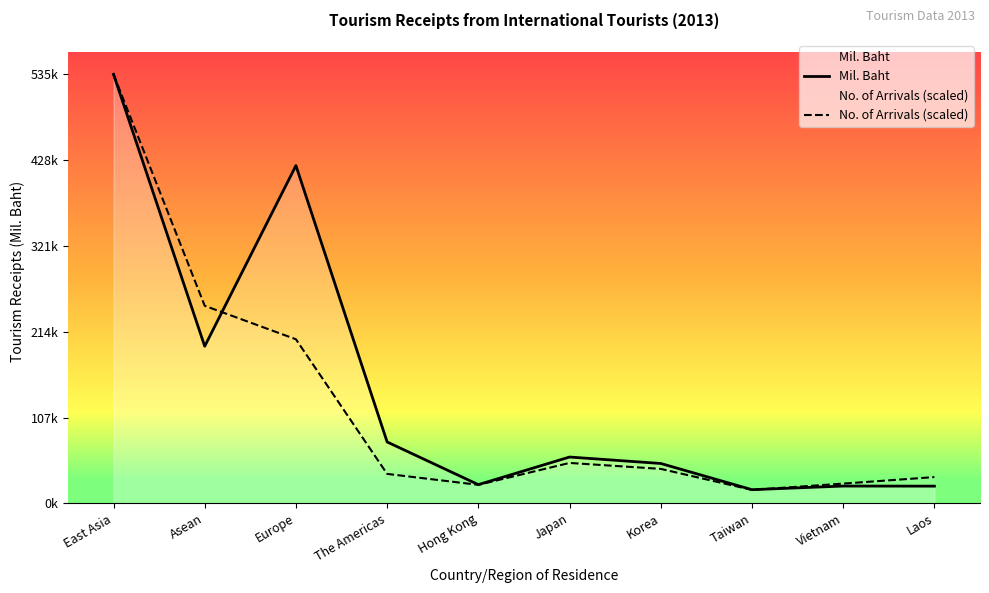

Which label corresponds to the largest value in the chart?

East Asia